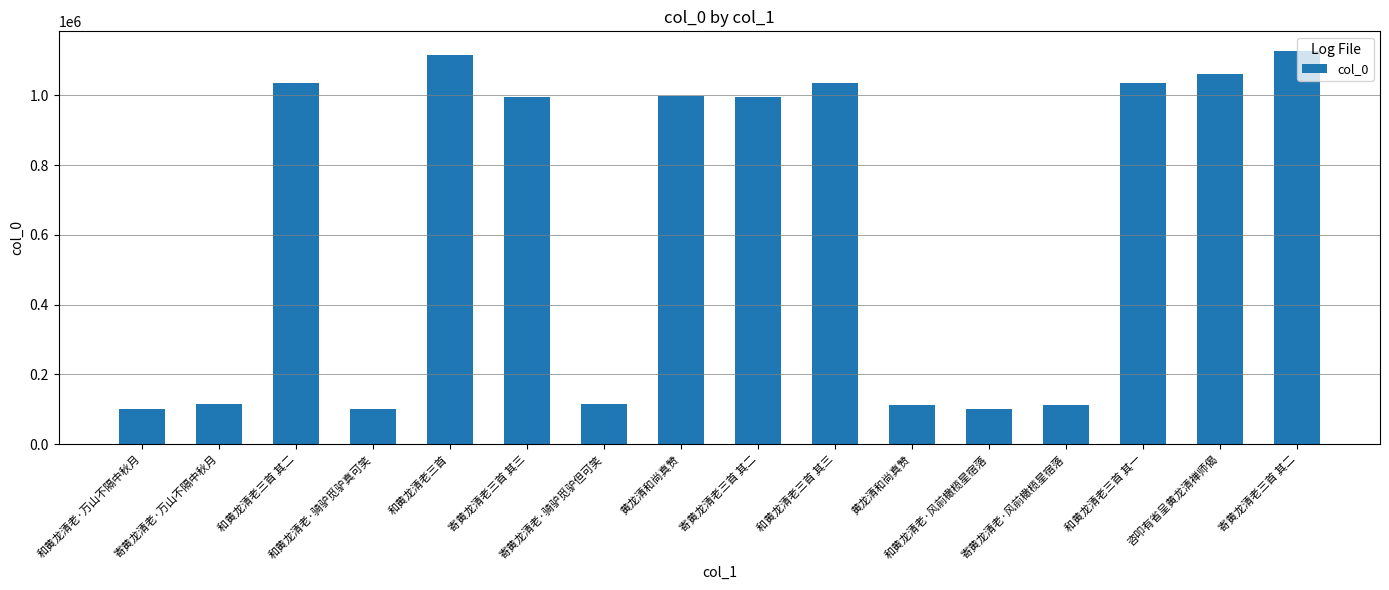

How many bars are there in total?

16